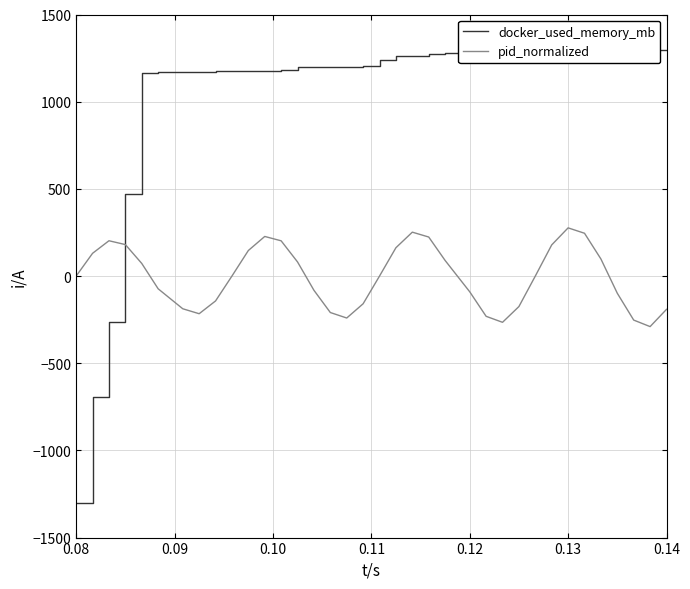

What is the difference between the second highest and second lowest values in the docker_used_memory_mb series?

1995.1